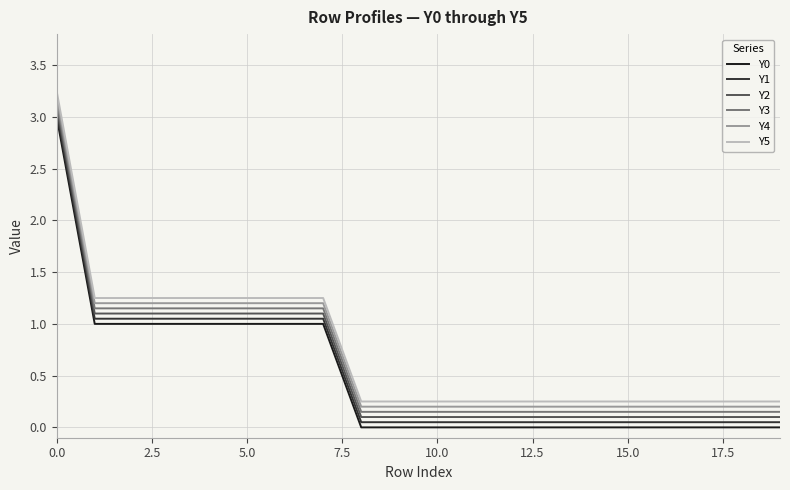

True or false: Y4 and Y3 intersect in this chart.

False